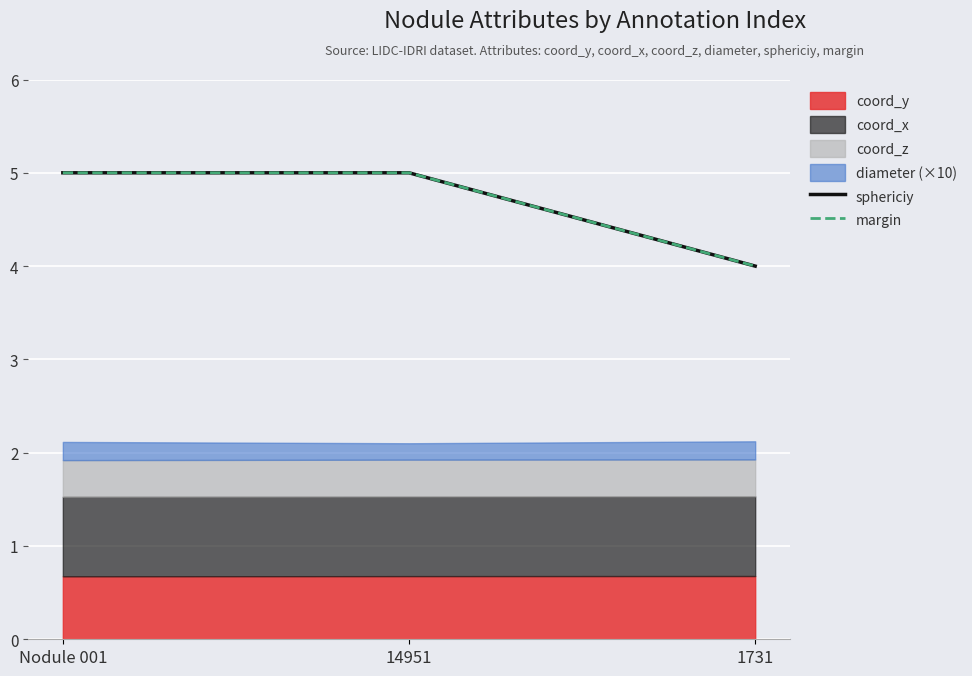

What is the sum of all margin values?

14